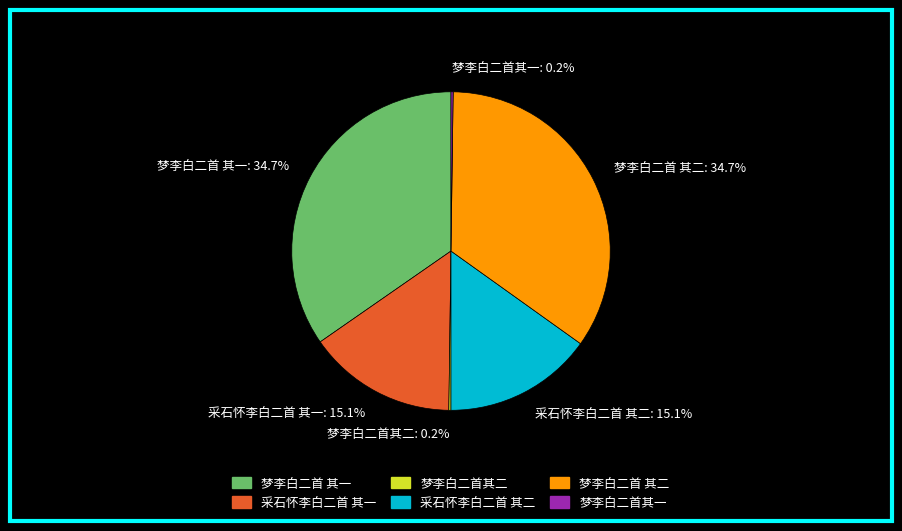

What portion of the pie excludes 采石怀李白二首 其一: 15.1%?

84.9%